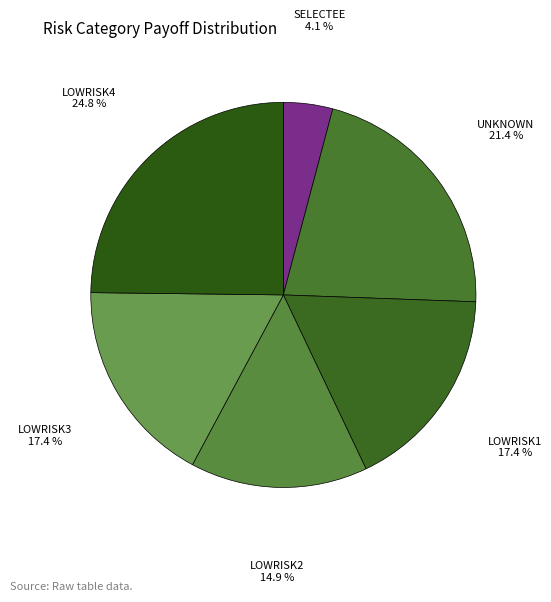

What percentage do LOWRISK4 and UNKNOWN together represent?

46.2%